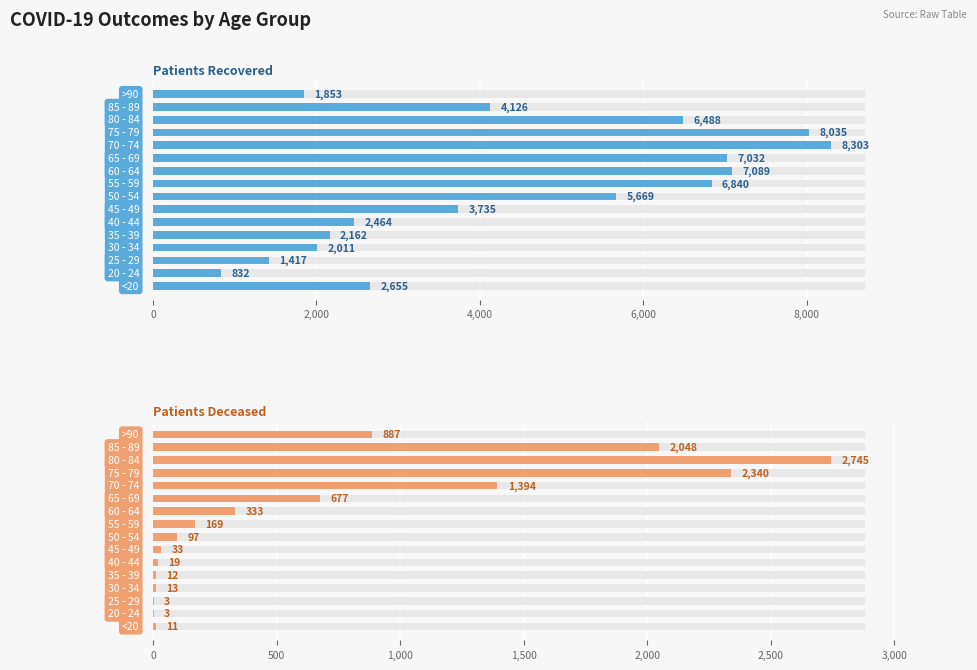

Reading left to right, transcribe all the data shown in this chart.

patients_recovered: 2655	832	1417	2011	2162	2464	3735	5669	6840	7089	7032	8303	8035	6488	4126	1853
patients_deceased: 11	3	3	13	12	19	33	97	169	333	677	1394	2340	2745	2048	887